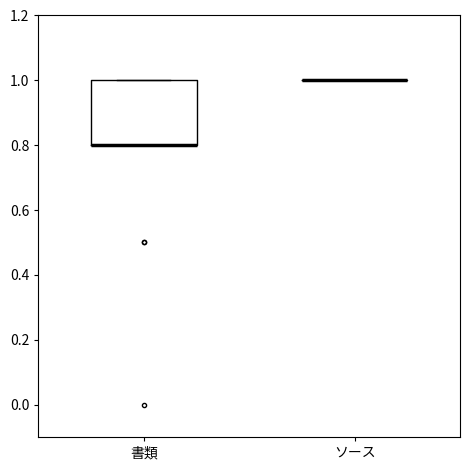

Comparing the boxes themselves (not the whiskers), which one is the tallest?

書類